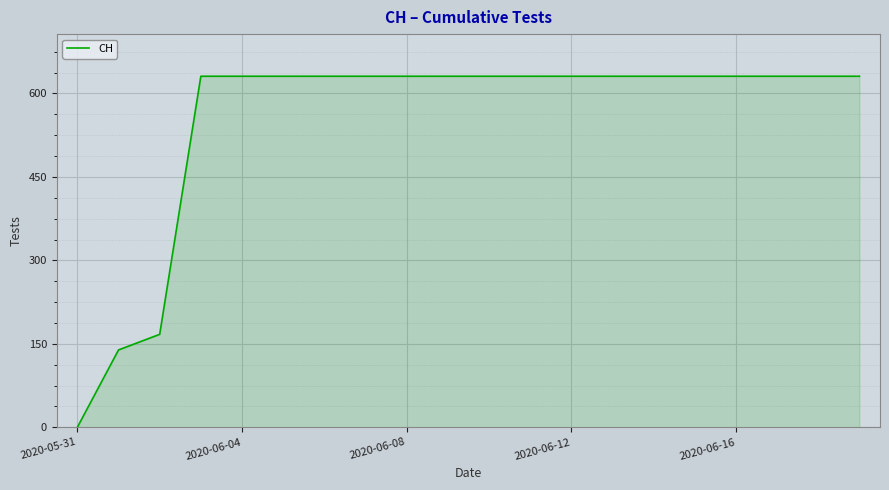

What is the difference between the second highest and second lowest values?

492